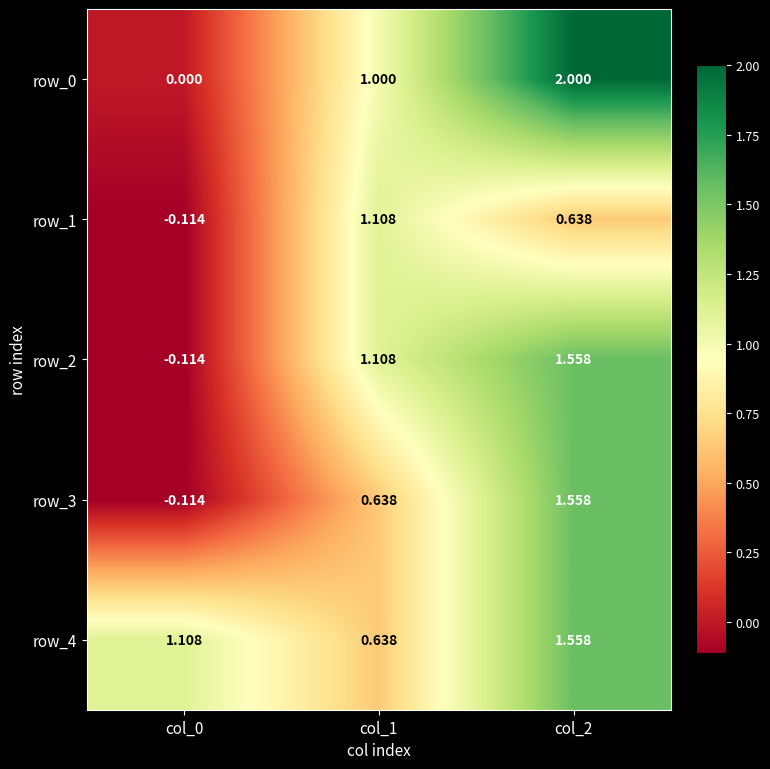

Count the number of data series in this chart.

5